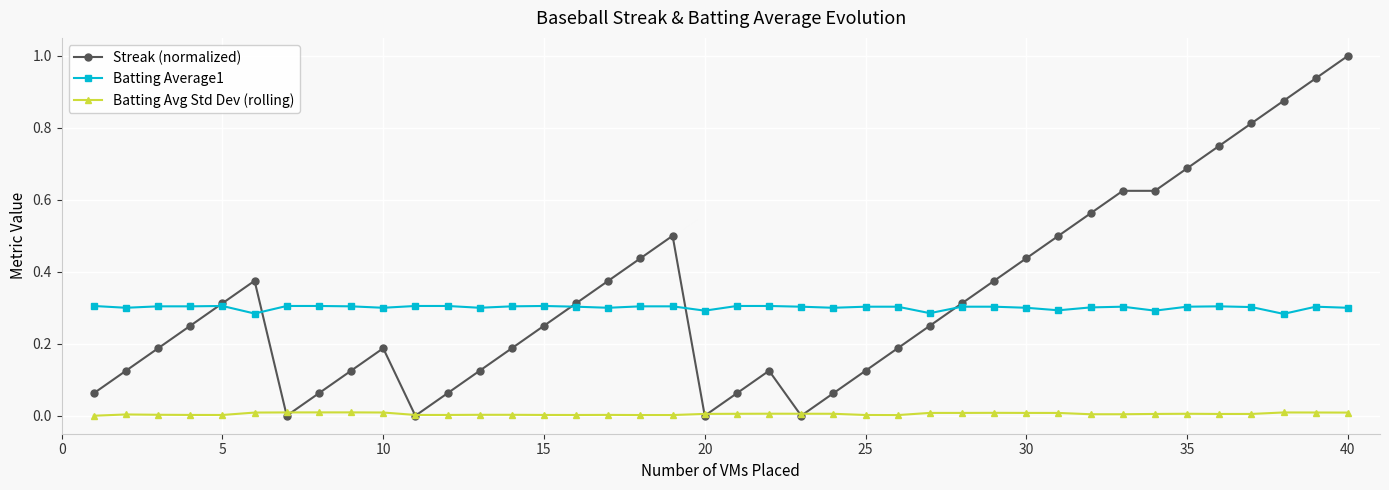

True or false: Batting Average1 has more than 0 interior local peaks.

True